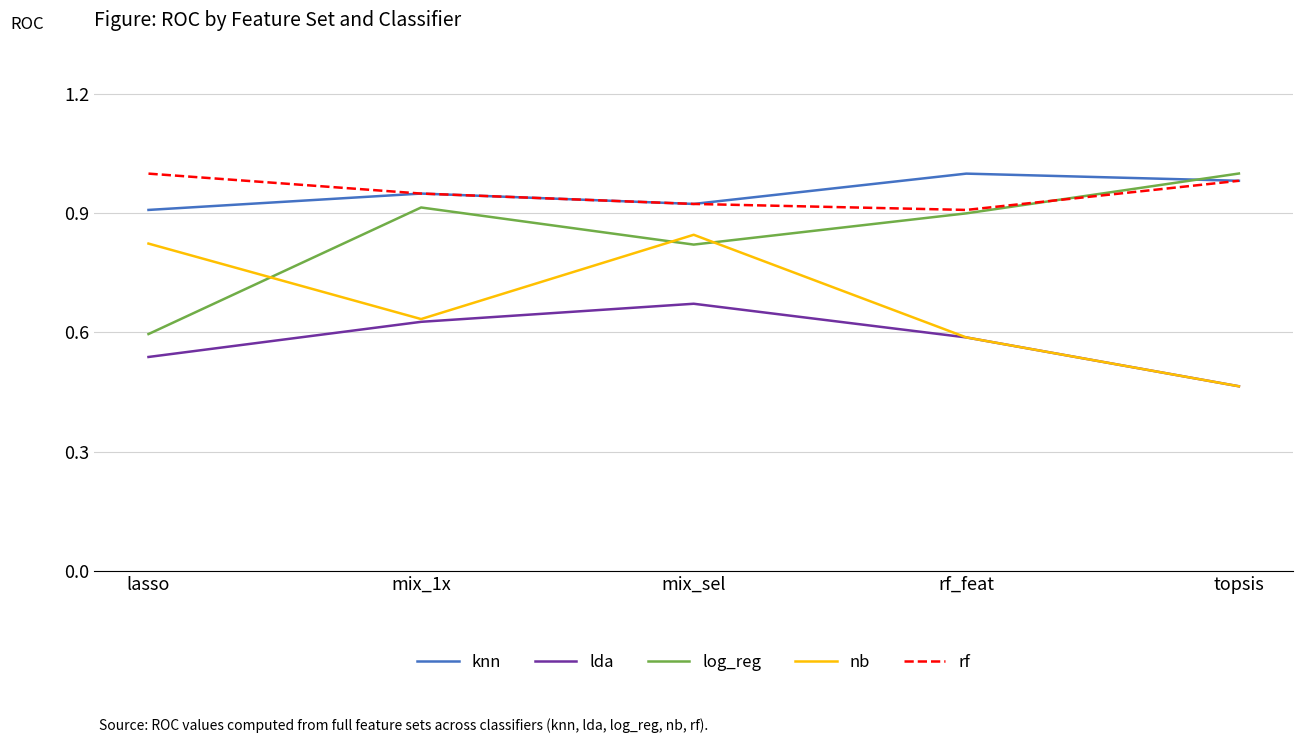

What is the total value across all series at topsis?

3.9